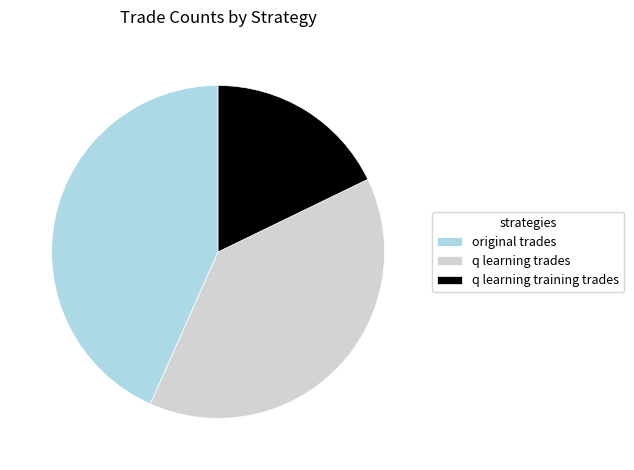

True or false: q learning trades accounts for 24% of the total.

False